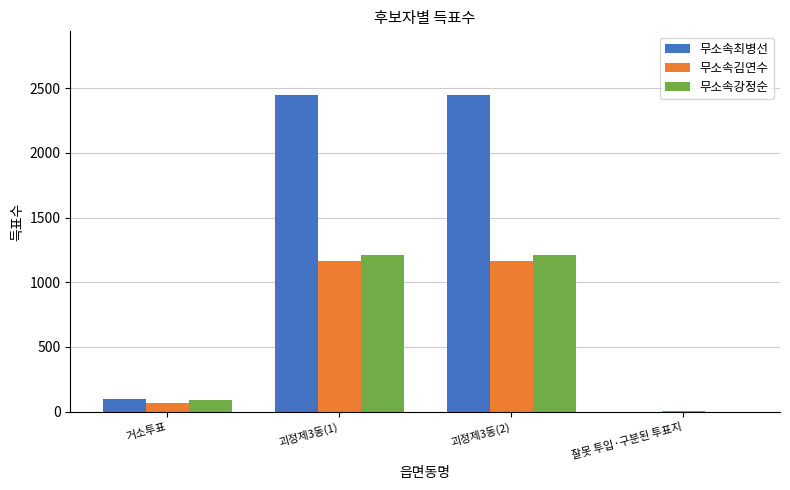

Reading left to right, list all the values displayed in this chart.

무소속최병선: 94	2450	2450	0
무소속김연수: 70	1162	1162	1
무소속강정순: 88	1213	1213	0